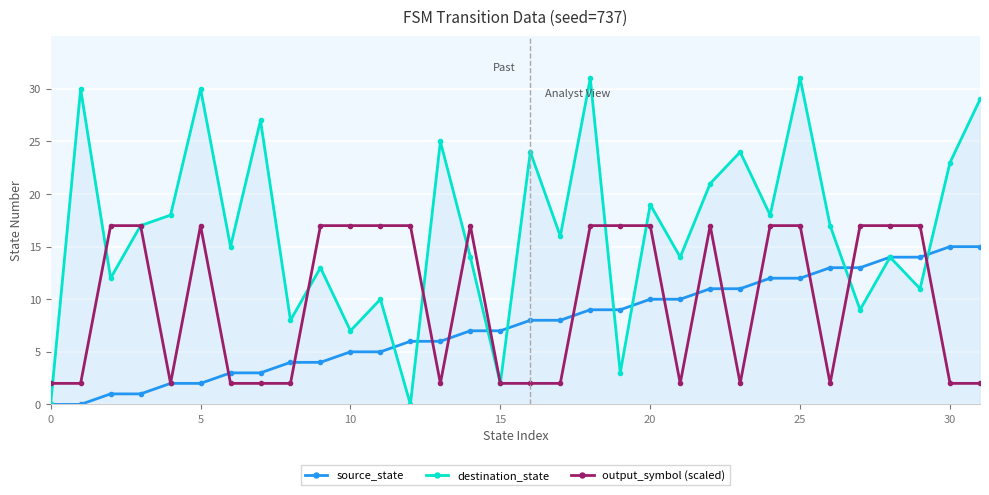

What is the value of the destination_state point at the 26th from the left?

31